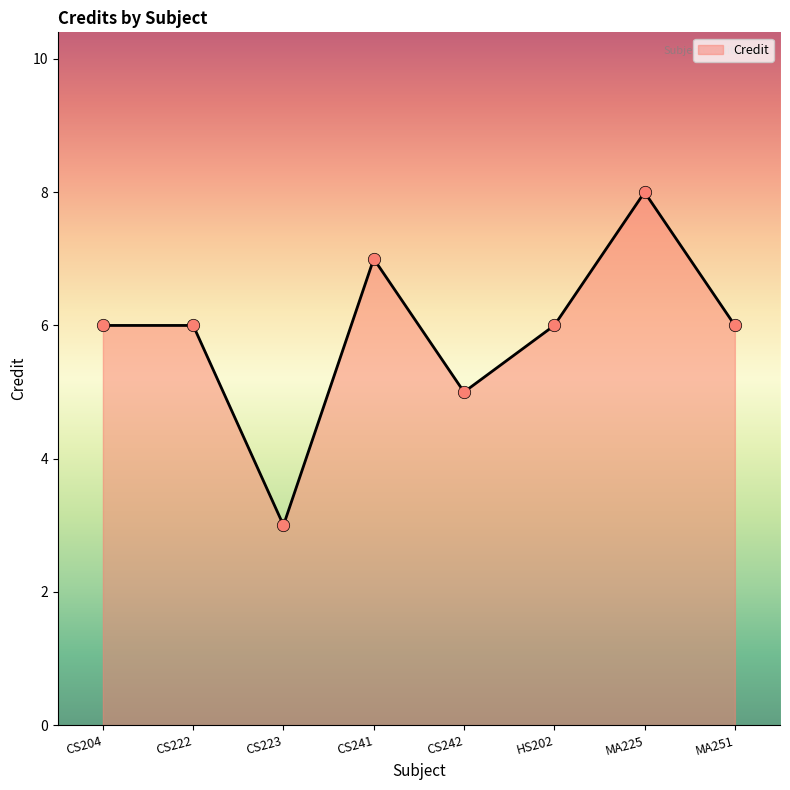

Approximately how many times larger is the value at MA225 compared to CS223?

2.7